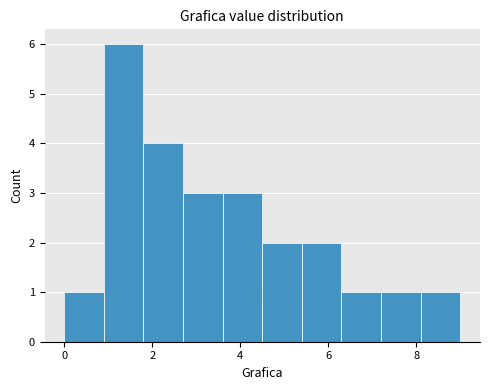

What is the height of the bar covering 7.2 to 8.1 on the x-axis? Neither the bar edges nor the heights are printed on the chart, so give them approximately, as read against the axes.

1